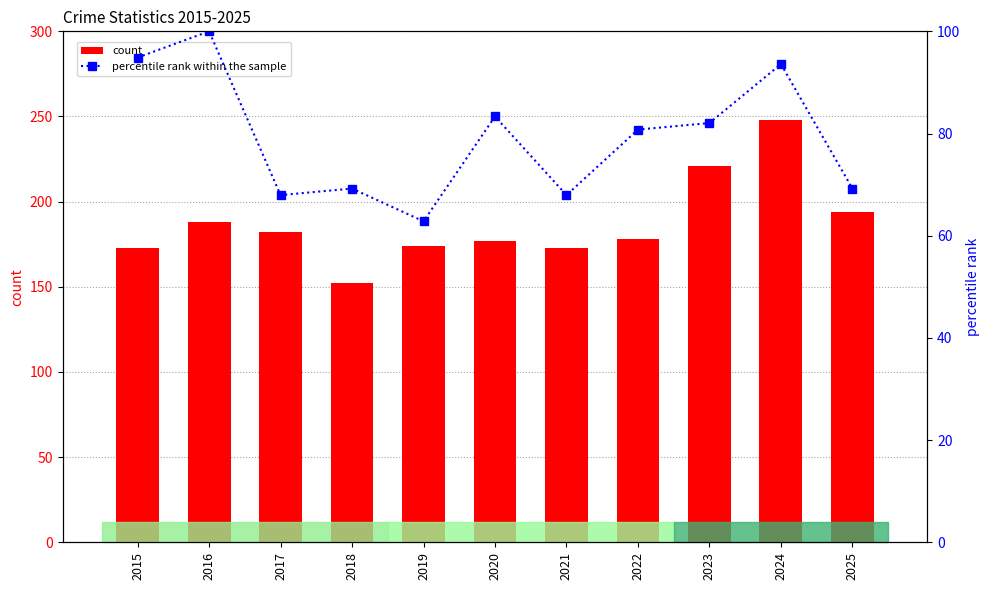

How many data points in count are above 178?

5